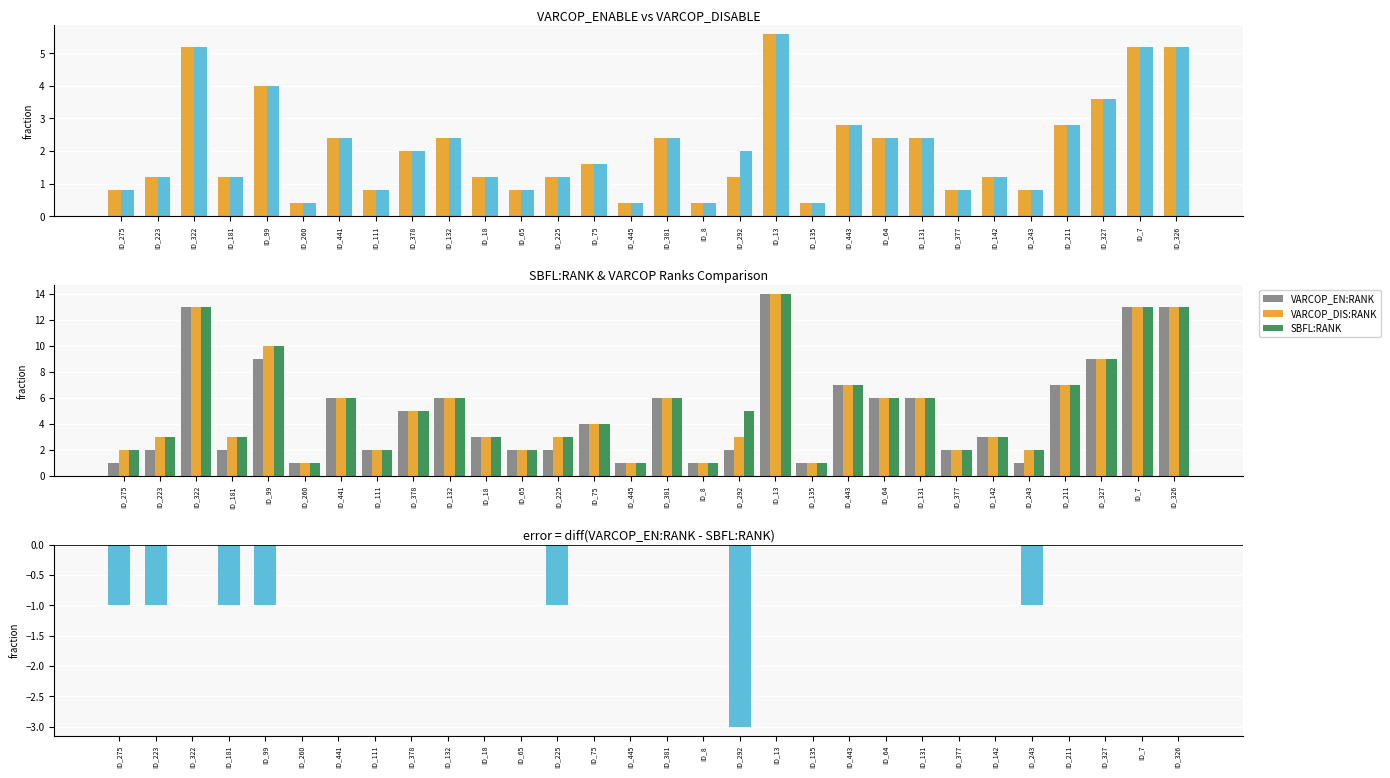

The VARCOP_DIS:RANK series shows 3.4 at ID_65. True or false?

False